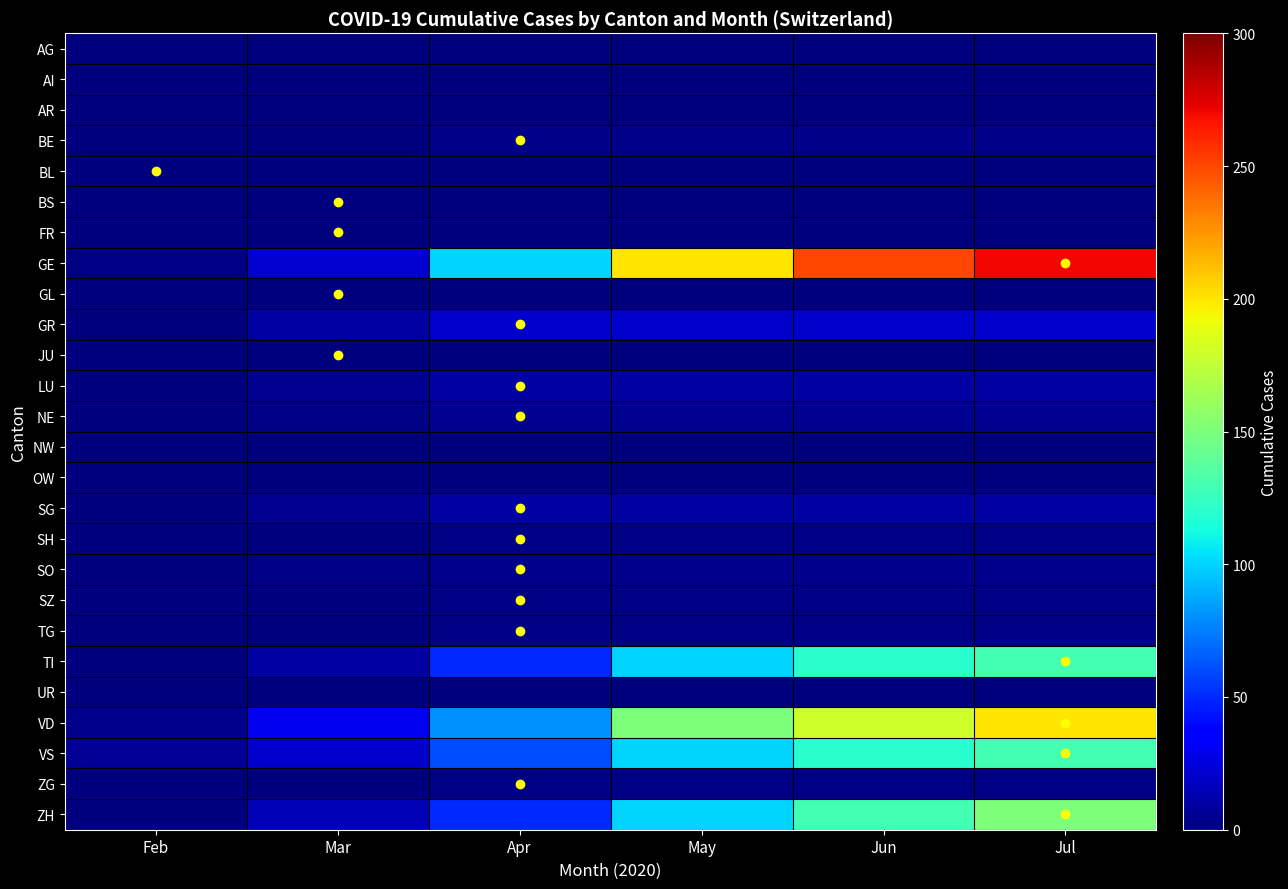

At how many categories does at least one series exceed 35?

4